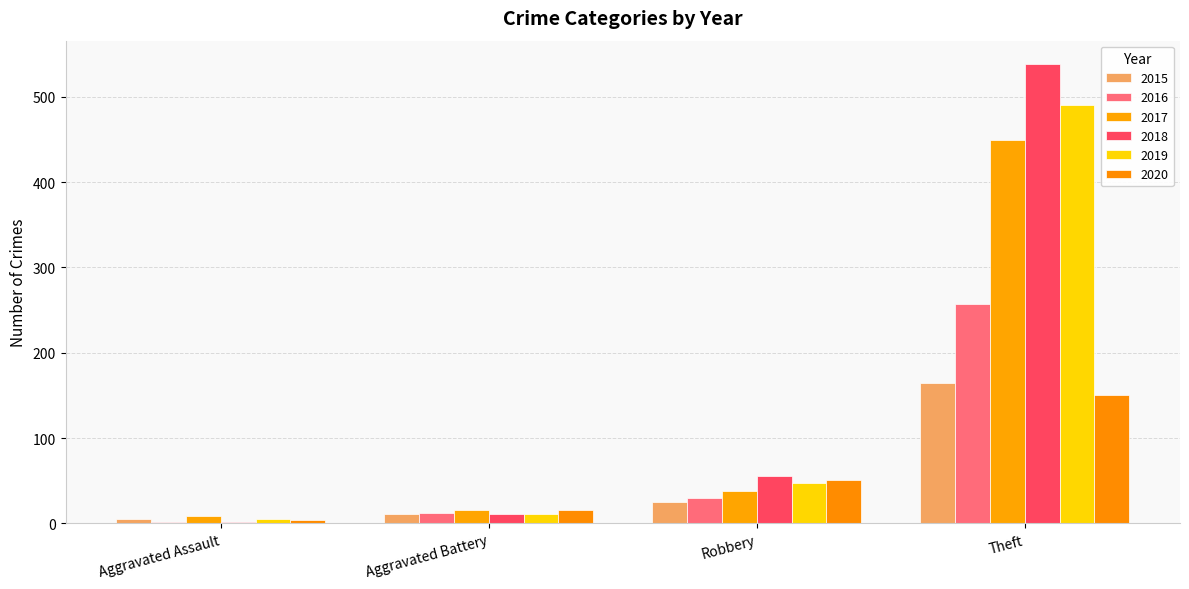

What is the label of the 1st bar from the left?

Aggravated Assault